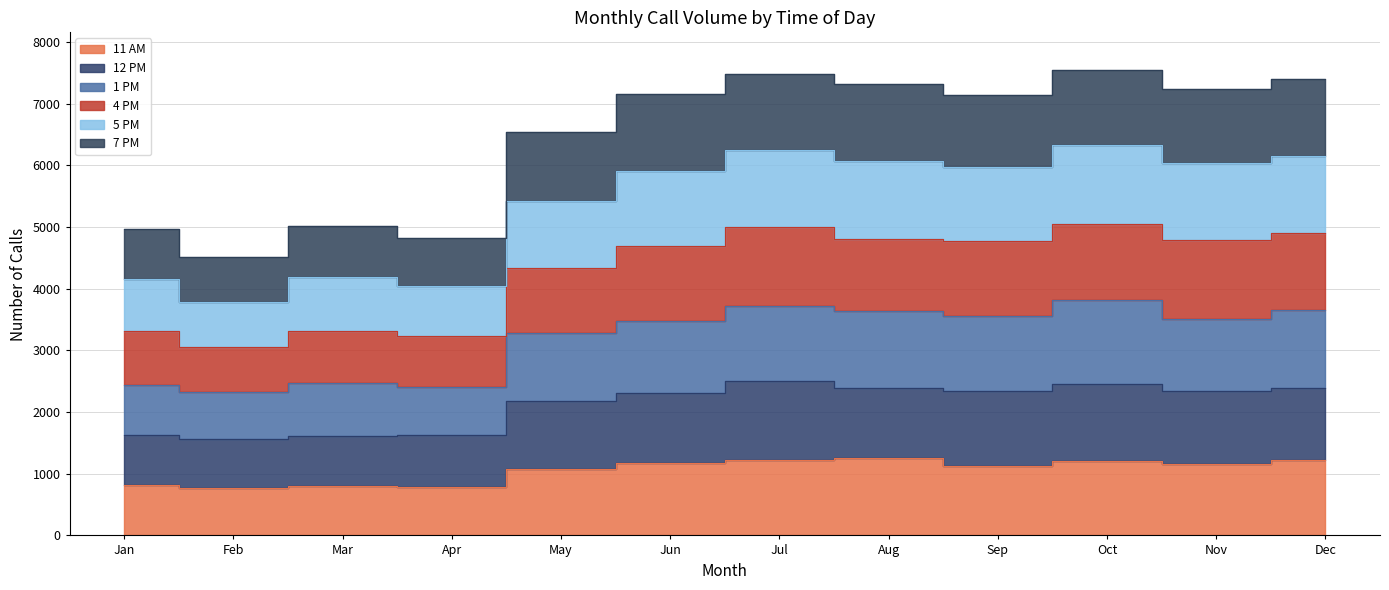

What is the smallest value displayed?

770